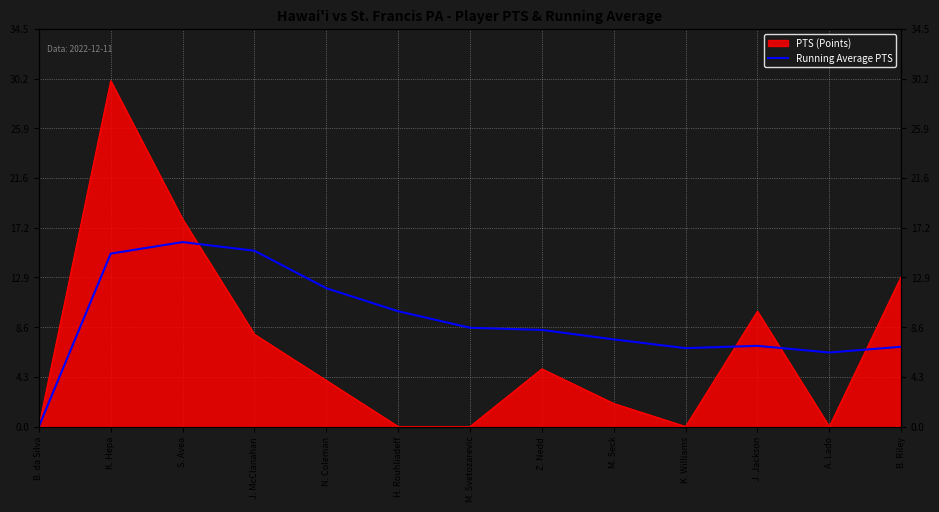

What position from the left is M. Seck?

9